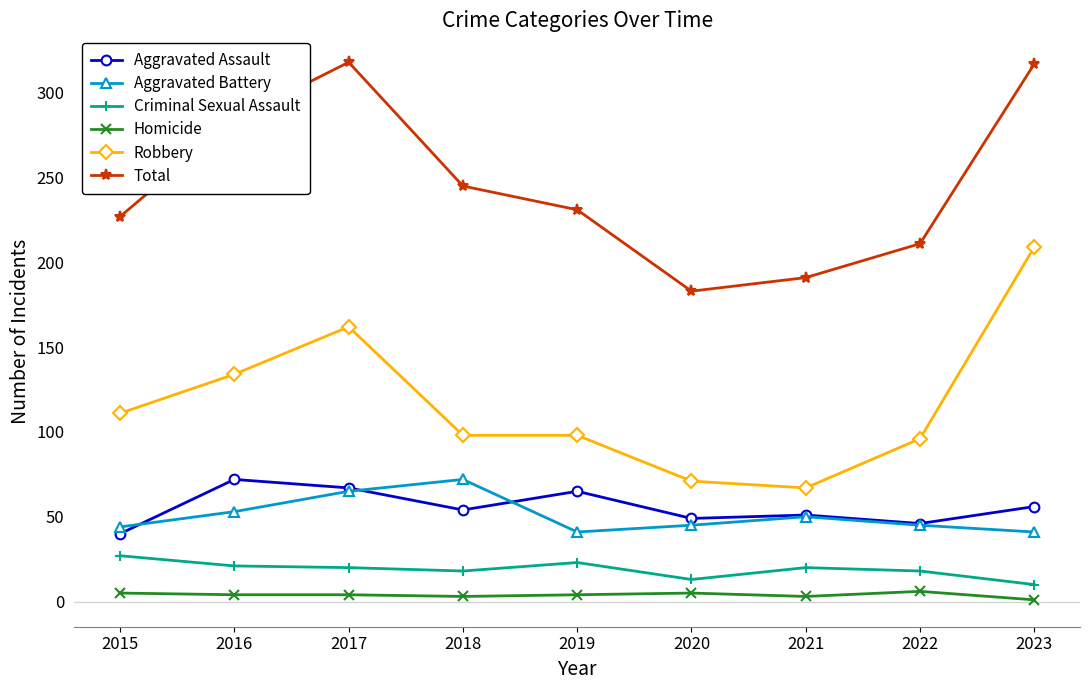

What are all the series names shown in the legend?

Aggravated Assault, Aggravated Battery, Criminal Sexual Assault, Homicide, Robbery, Total